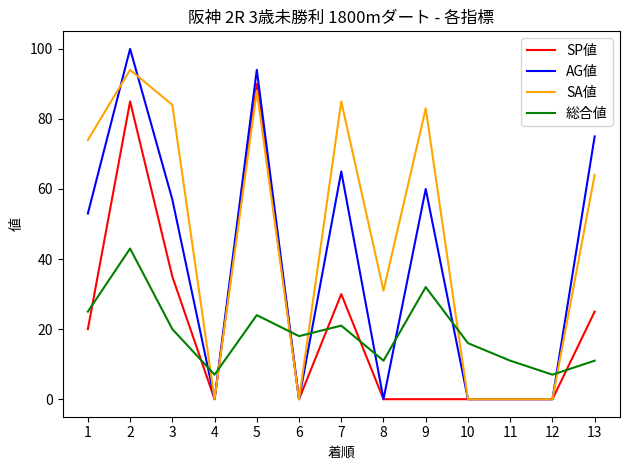

How many distinct data groups are displayed?

4